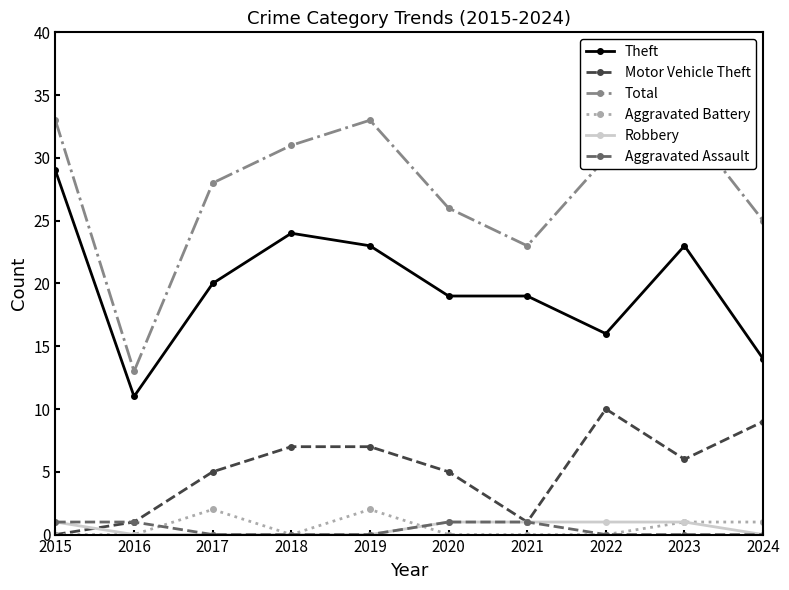

How many categories are shown in the chart?

10